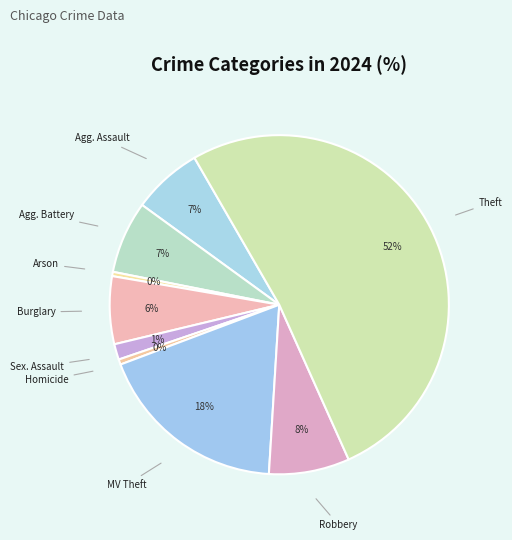

To the nearest percent, what is the average slice percentage?

11%